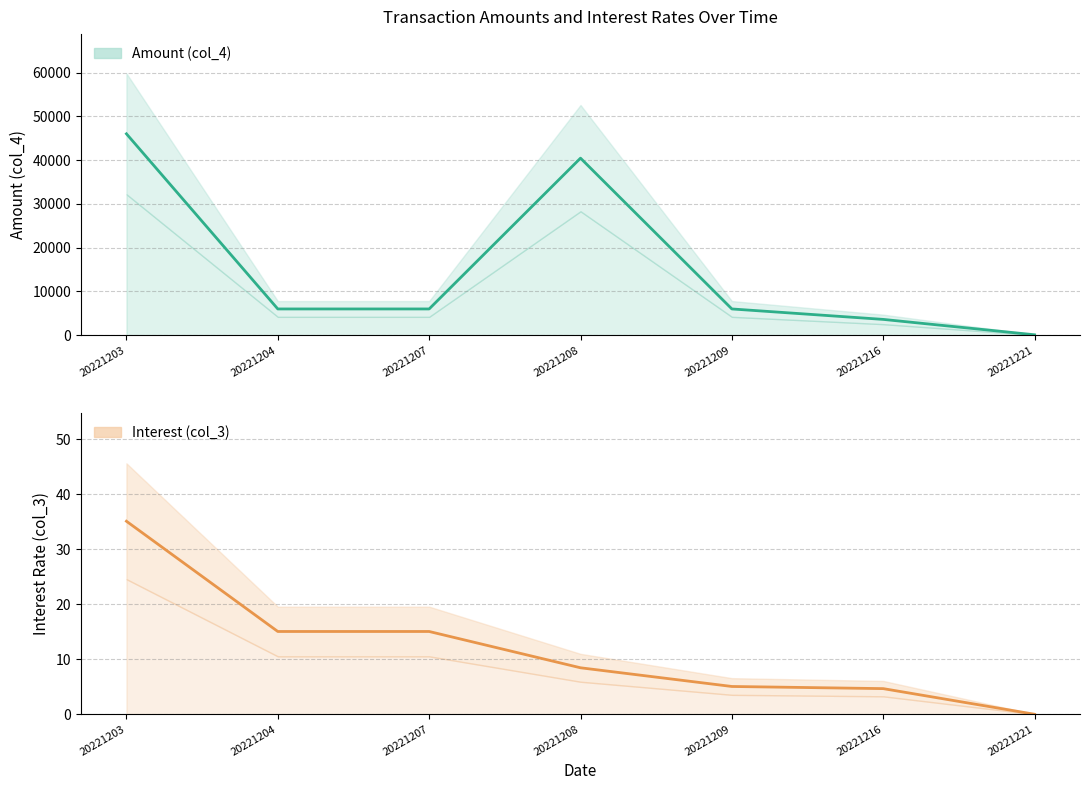

Which series has the largest total across all categories?

Amount (col_4)